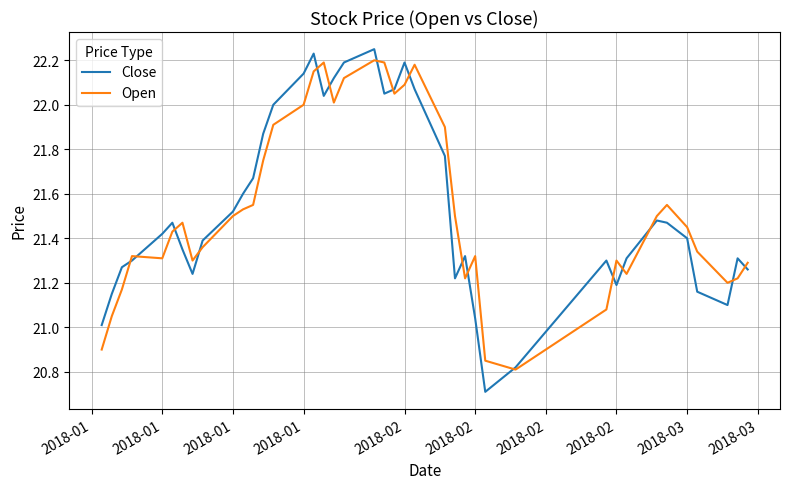

What is the difference between the maximum and minimum values in the Close series?

1.5